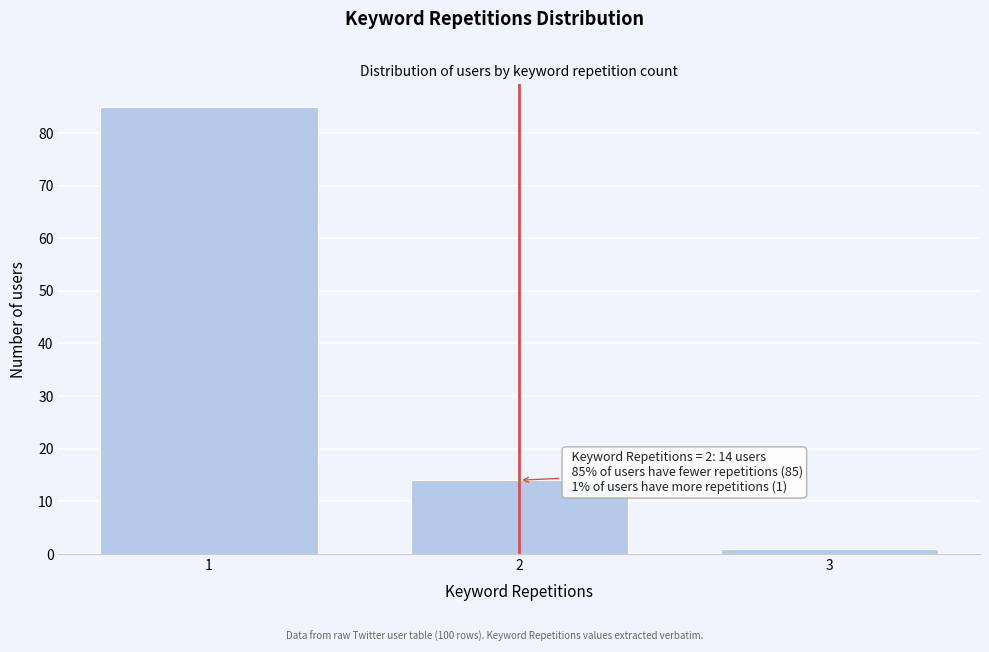

Reading left to right, list all the values displayed in this chart.

85	14	1